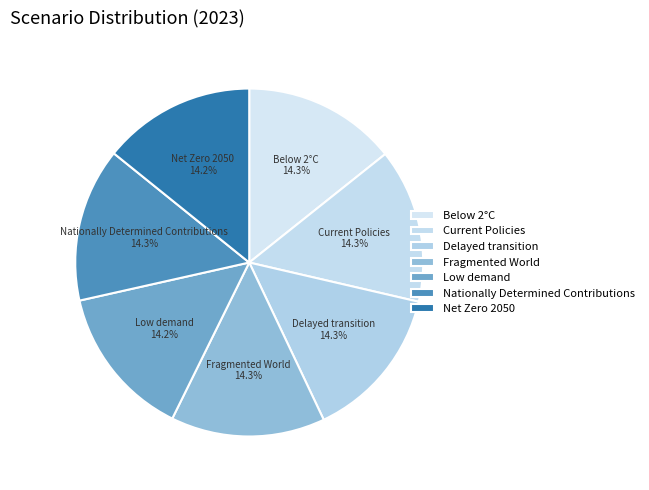

The Fragmented World slice represents 14% of the pie. True or false?

True